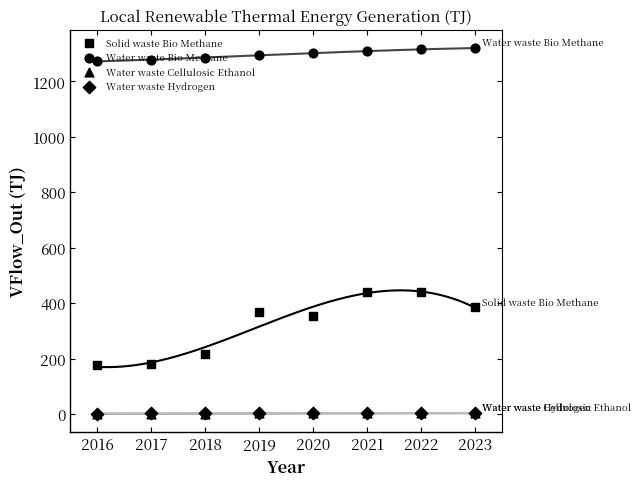

Which series contains the lowest Y value?

Water waste Cellulosic Ethanol